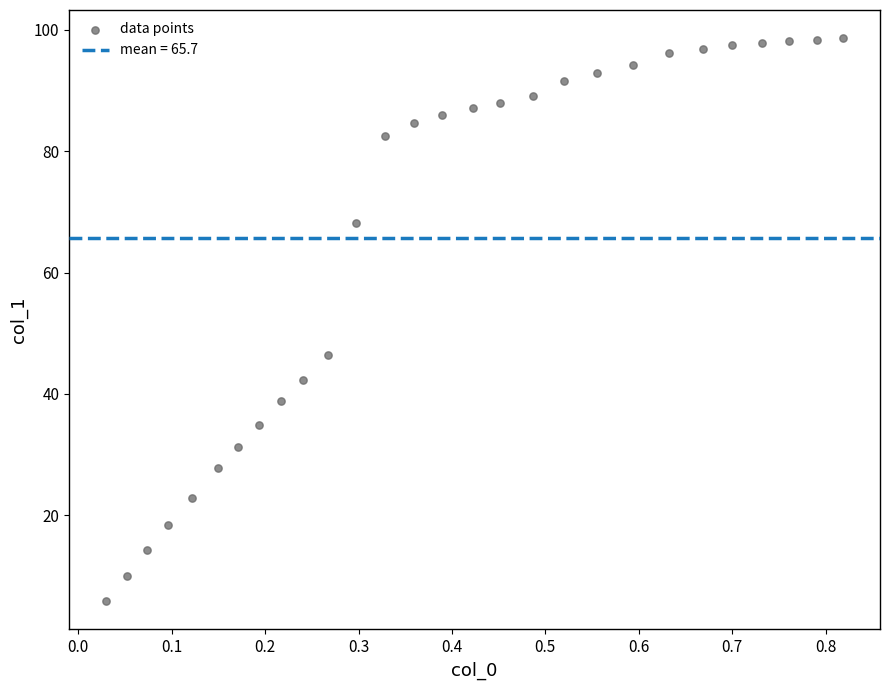

What is the range of Y values (max minus min)?

92.8